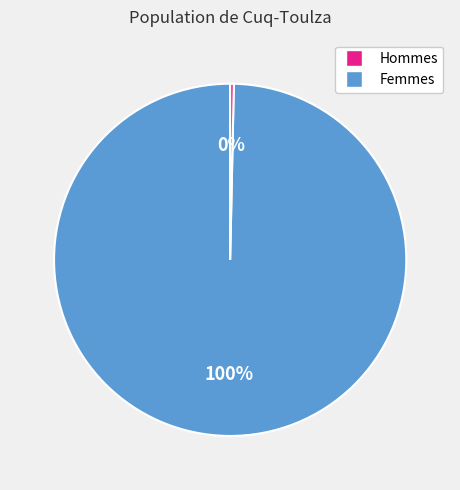

To the nearest percent, what is the average slice percentage?

50%